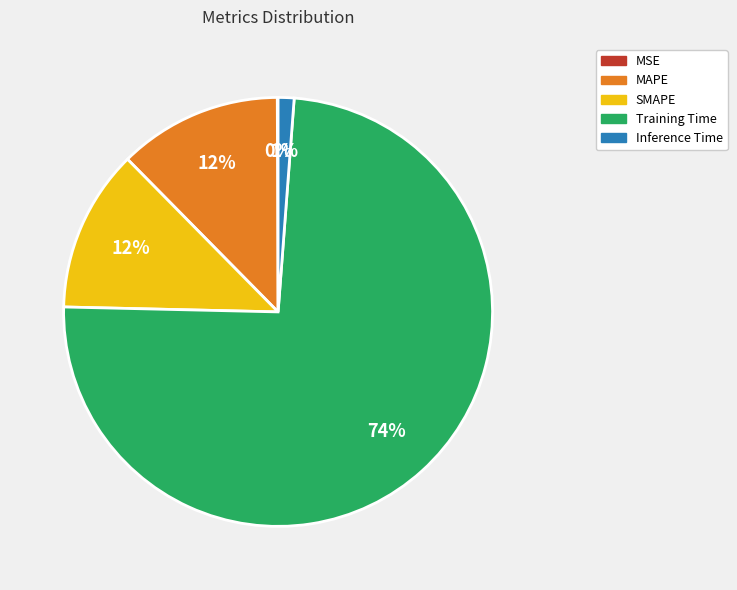

What is the largest slice in the pie chart?

Training Time